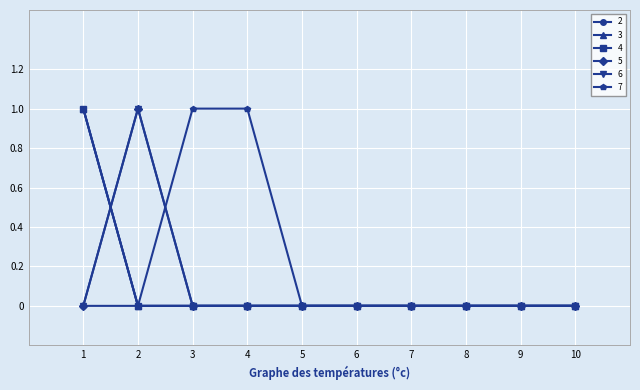

The 7 series shows 0 at 1. True or false?

True